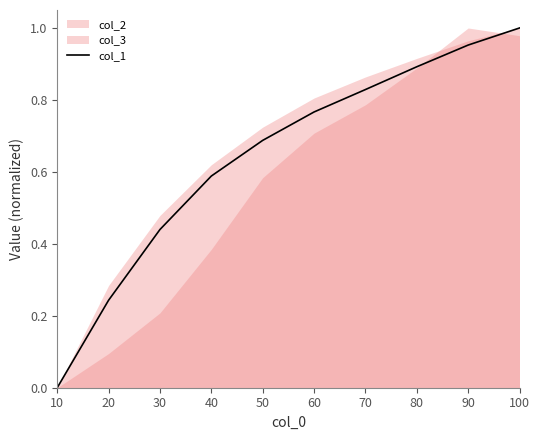

The chart shows a value of 0.6 at 30. True or false?

False